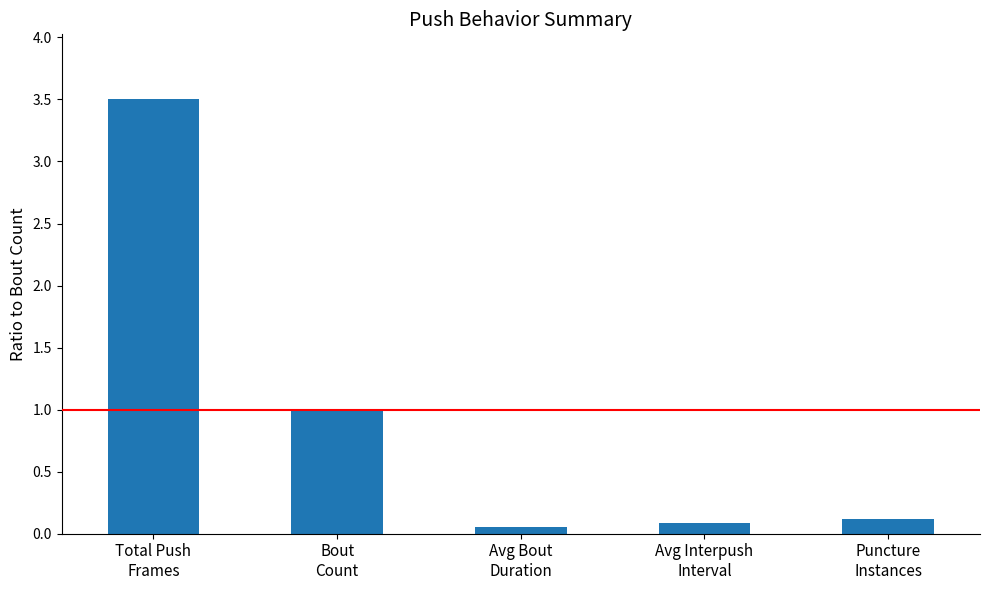

What position from the right is Total Push
Frames?

5